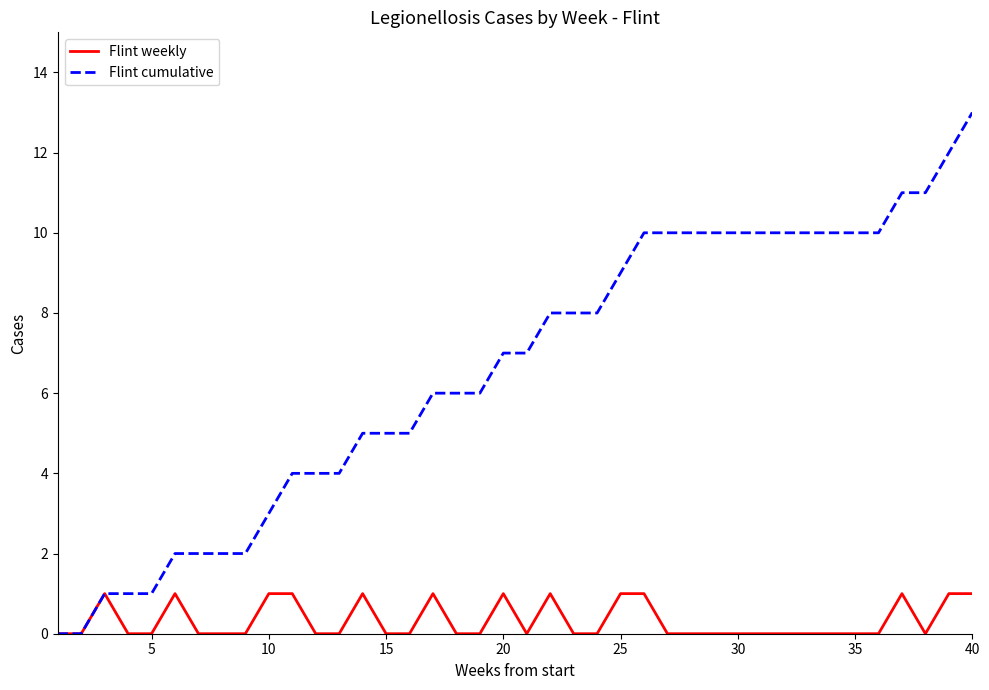

Does the chart display data point markers on the line(s)?

No